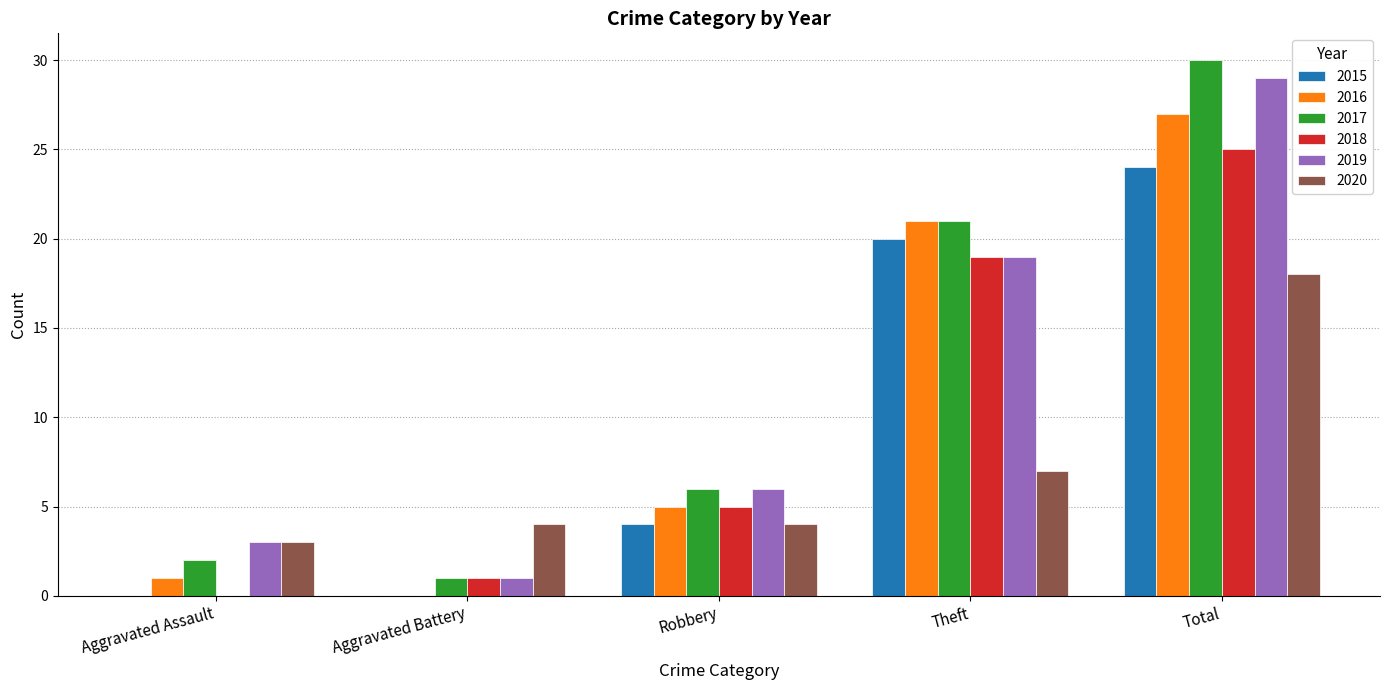

At which category is the sum across all series the highest?

Total